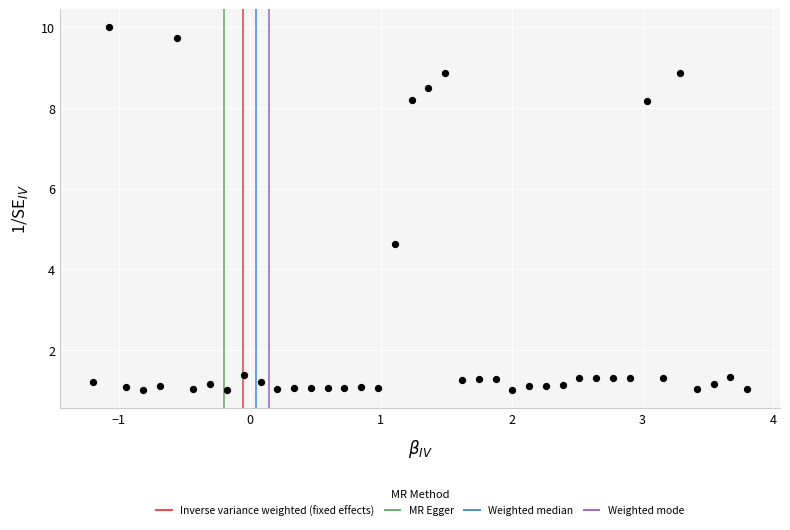

What Y value in the scatter plot is closest to 5?

4.6